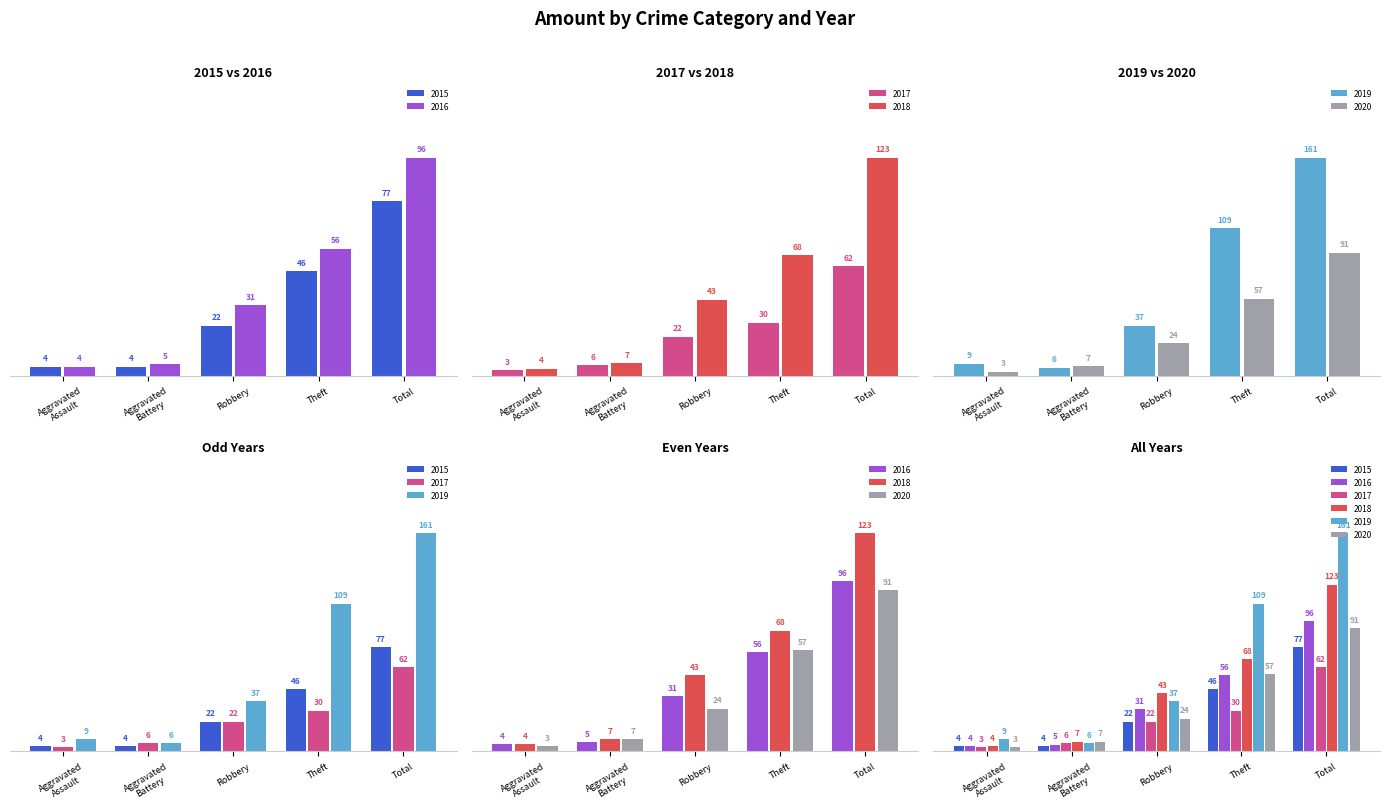

Count the number of data series in this chart.

6